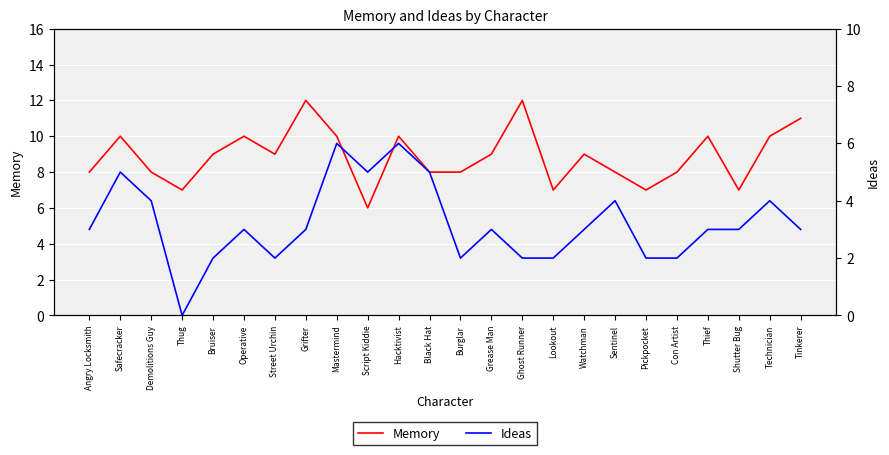

What is the value of the Ideas point at the 22nd from the left?

3